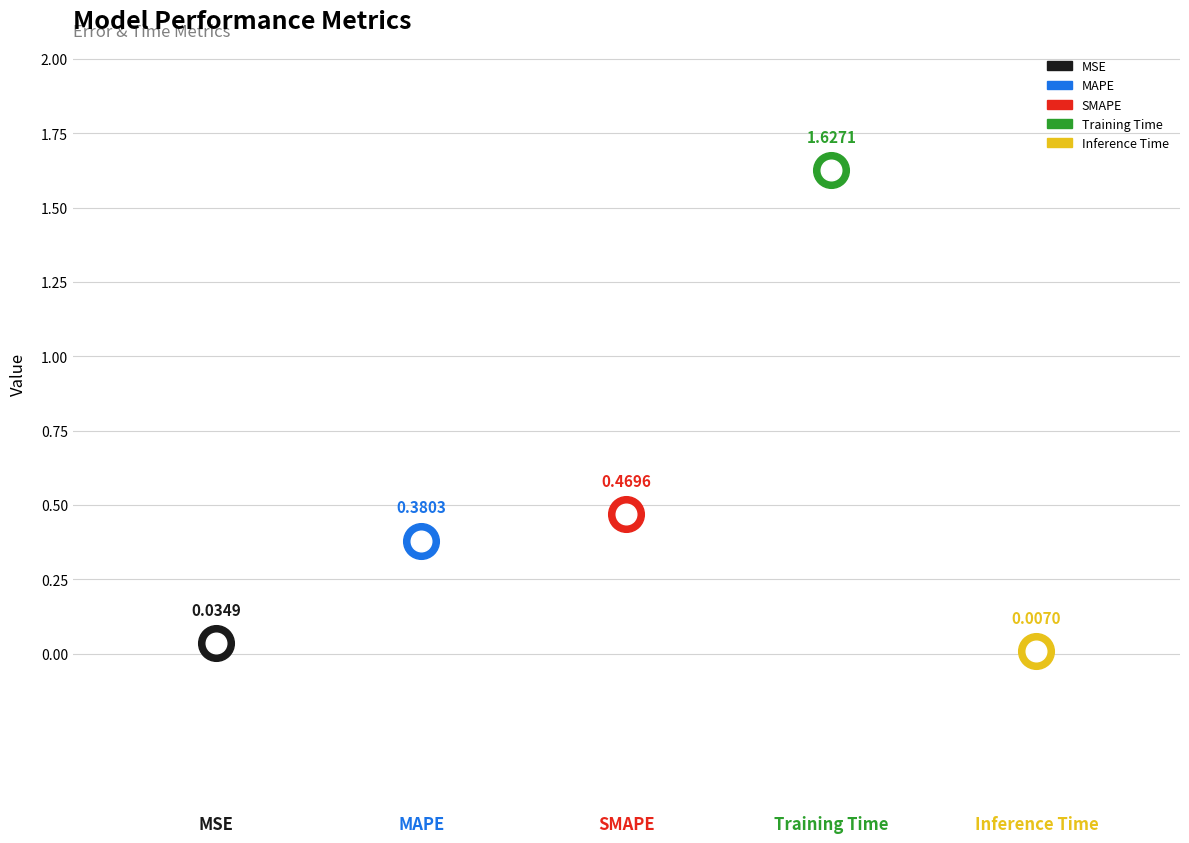

Approximately how many times larger is the value at MAPE compared to Training Time?

0.2